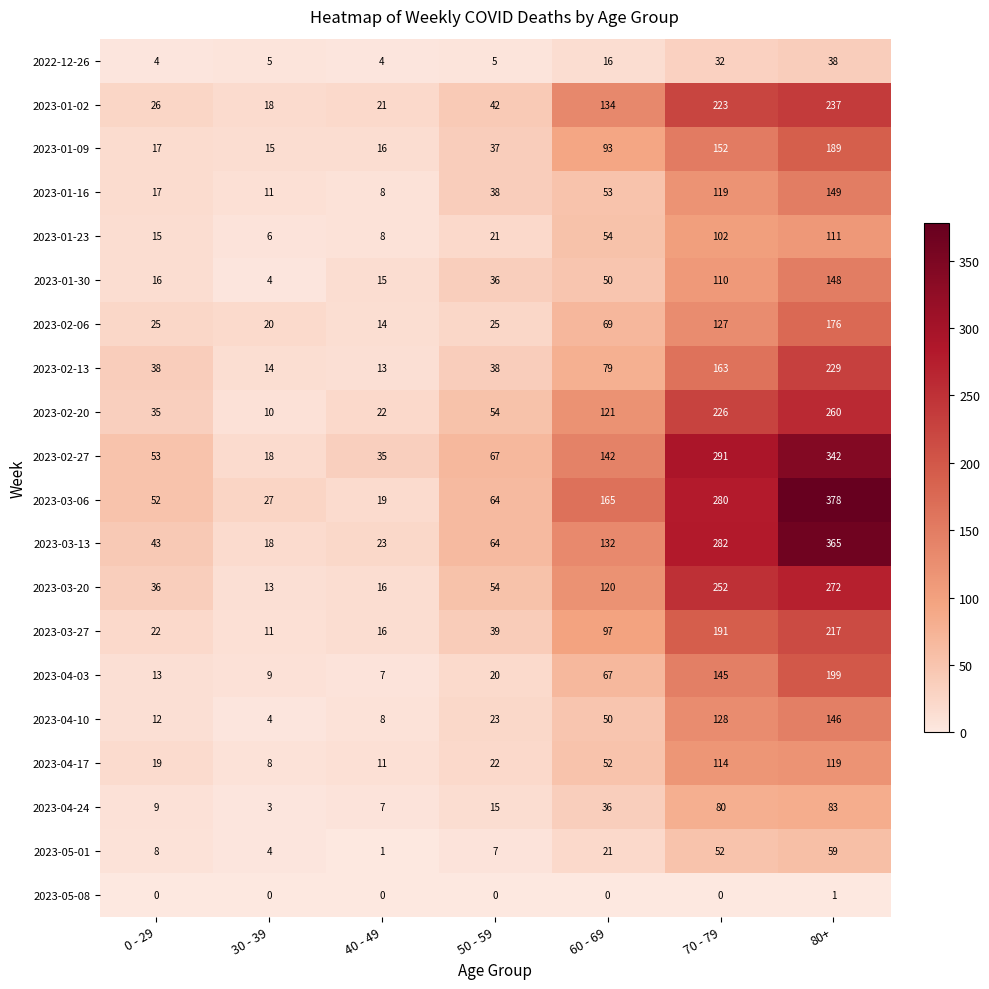

The value of 2023-03-13 at 80+ is 365. True or false?

True